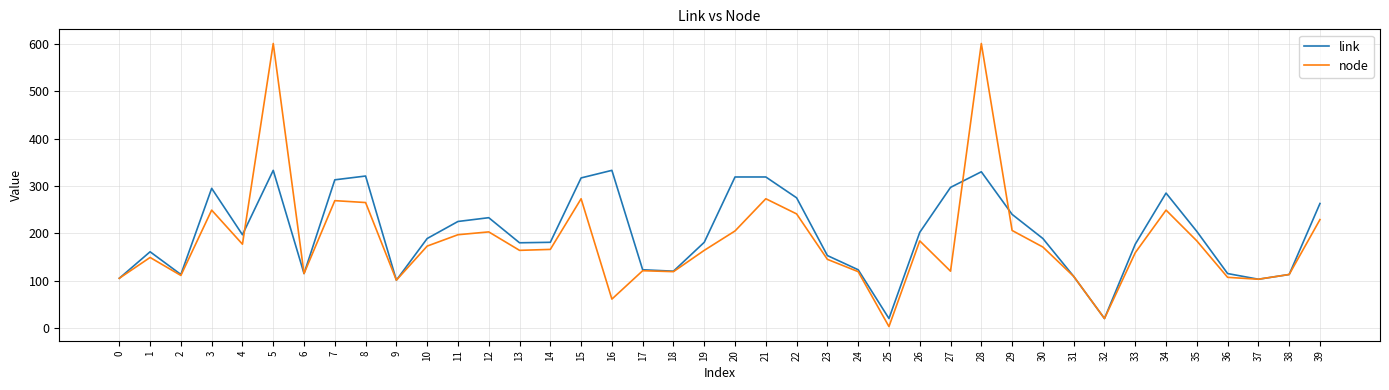

List the series in order of their peak value, highest first.

node, link